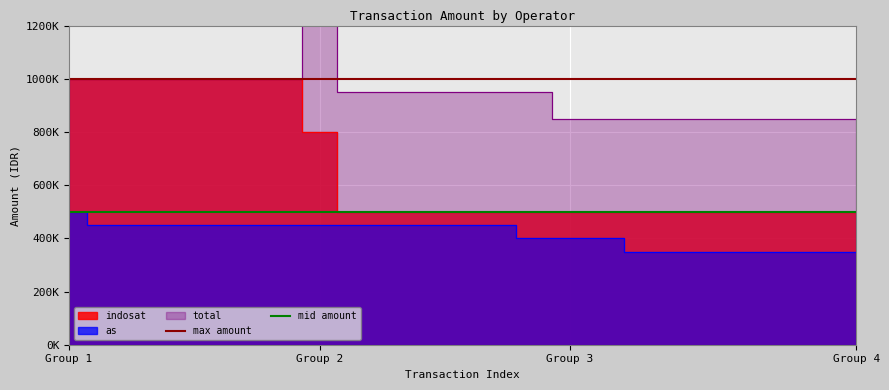

Which has a higher value, Group 1 or Group 2?

Group 1